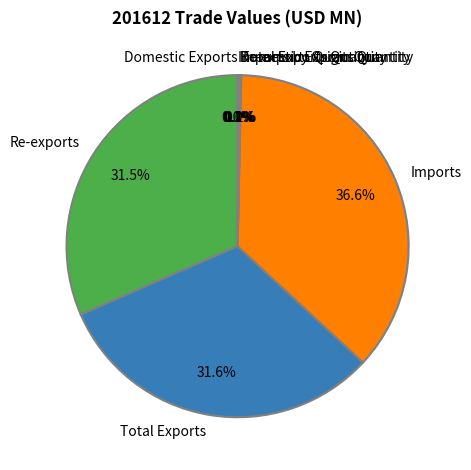

How much of the chart is everything except Imports?

63.4%